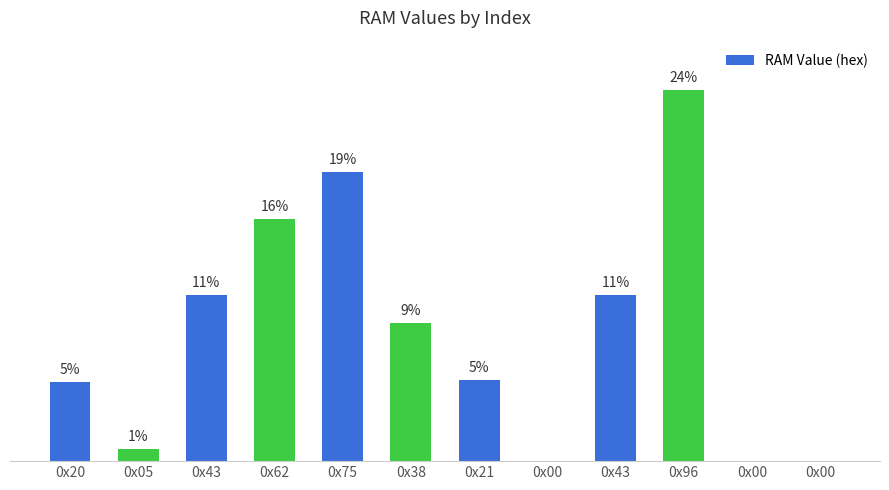

The chart shows a value of 10 at 0x21. True or false?

False